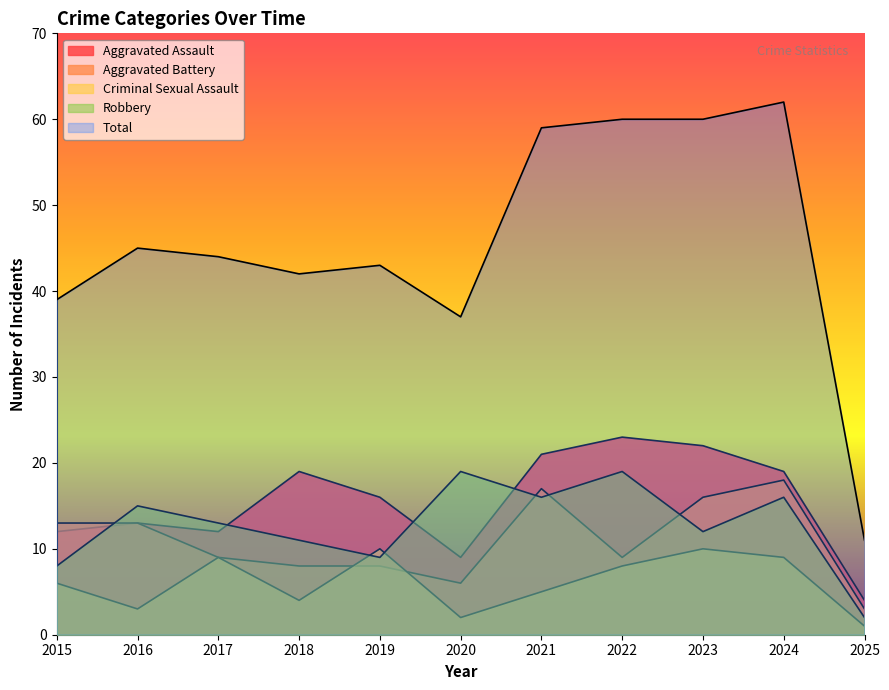

What is the value of the Robbery point at the 3rd from the left?

13